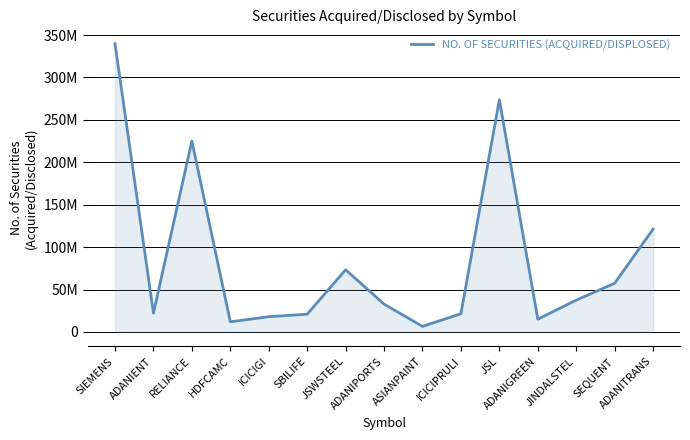

Does the chart display data point markers on the line(s)?

No